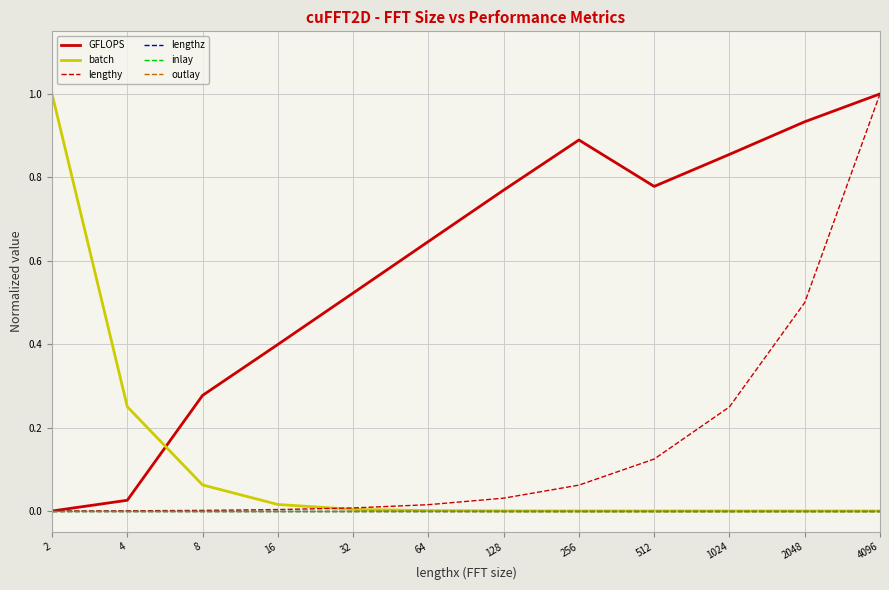

Reading left to right, transcribe all the data shown in this chart.

GFLOPS: 0.0	0.0	0.3	0.4	0.5	0.6	0.8	0.9	0.8	0.9	0.9	1.0
batch: 1.0	0.2	0.1	0.0	0.0	0.0	0.0	0.0	0.0	0.0	0.0	0.0
lengthy: 0.0	0.0	0.0	0.0	0.0	0.0	0.0	0.1	0.1	0.2	0.5	1.0
lengthz: 0.0	0.0	0.0	0.0	0.0	0.0	0.0	0.0	0.0	0.0	0.0	0.0
inlay: 0.0	0.0	0.0	0.0	0.0	0.0	0.0	0.0	0.0	0.0	0.0	0.0
outlay: 0.0	0.0	0.0	0.0	0.0	0.0	0.0	0.0	0.0	0.0	0.0	0.0